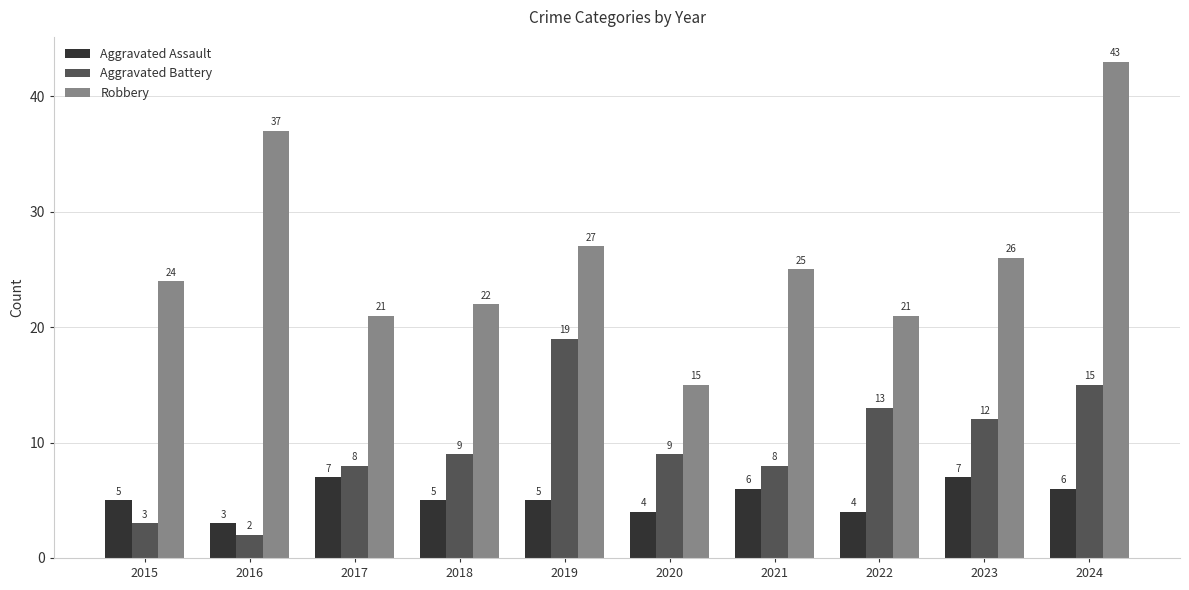

How many bars are there in each group?

3